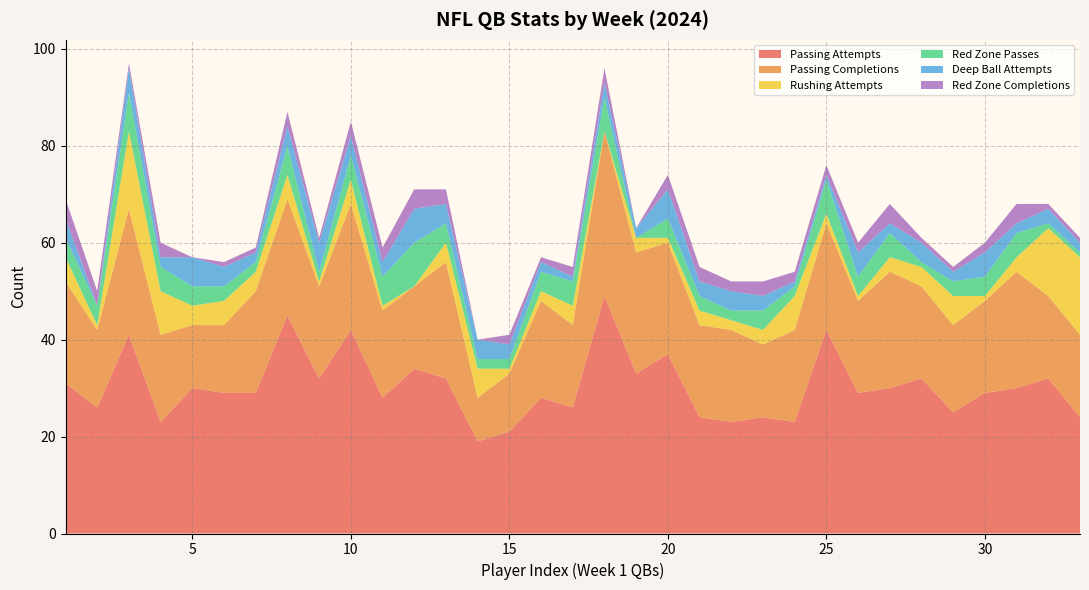

What is the highest value of the Passing Attempts series?

49